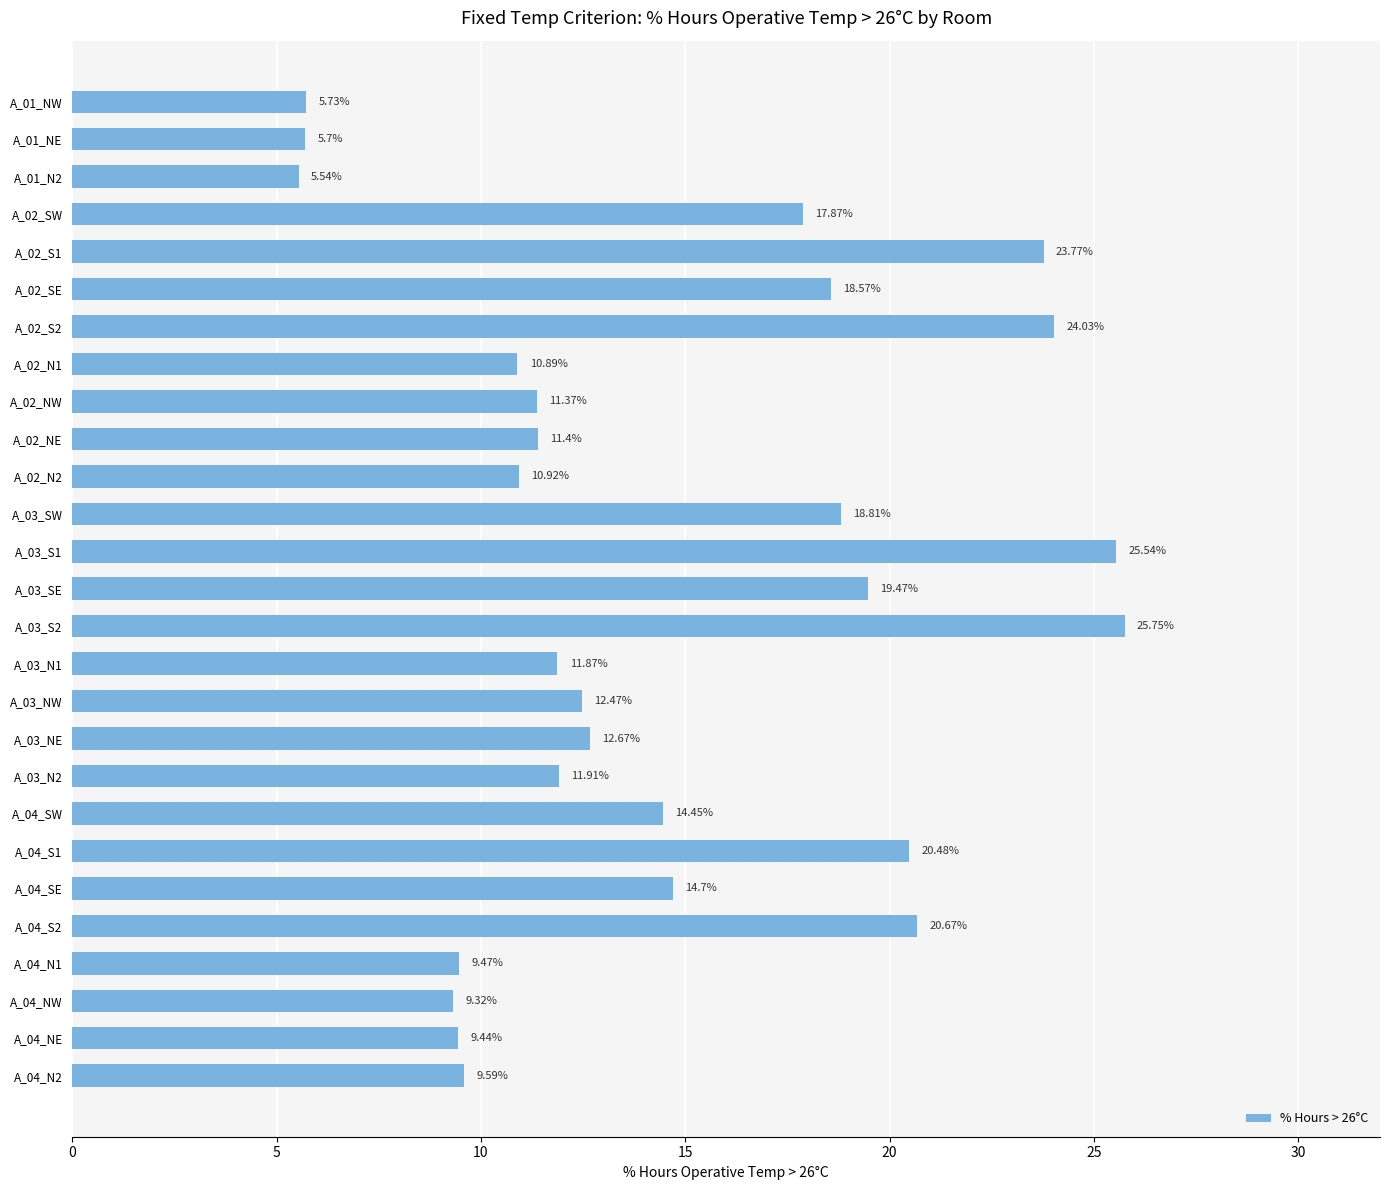

What is the average value?

14.5